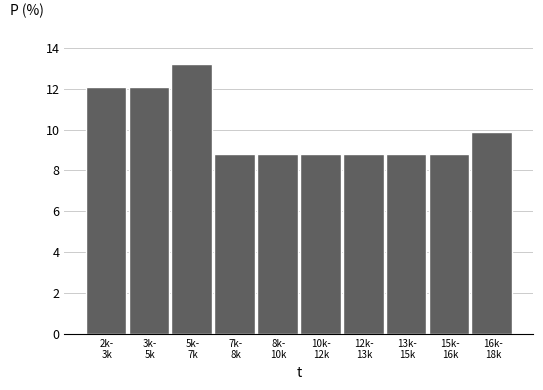

Reading right to left, transcribe all the data shown in this chart.

9.9	8.8	8.8	8.8	8.8	8.8	8.8	13.2	12.1	12.1